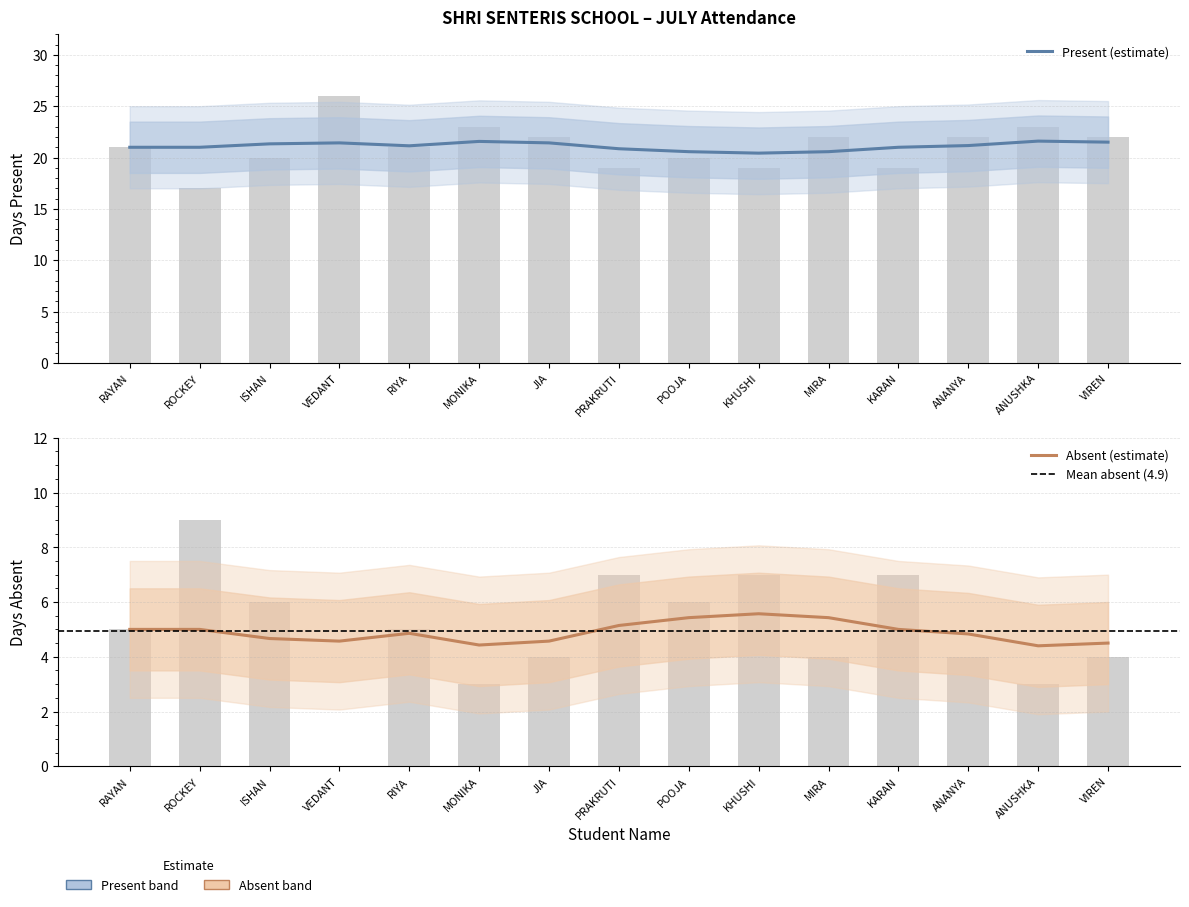

The Absent series shows 2 at KHUSHI. True or false?

False